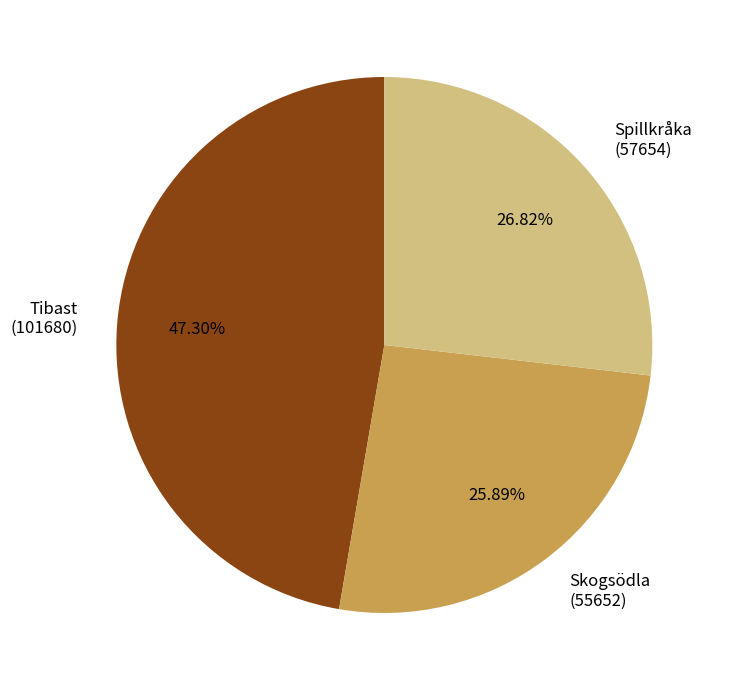

How many slices are in this pie chart?

3